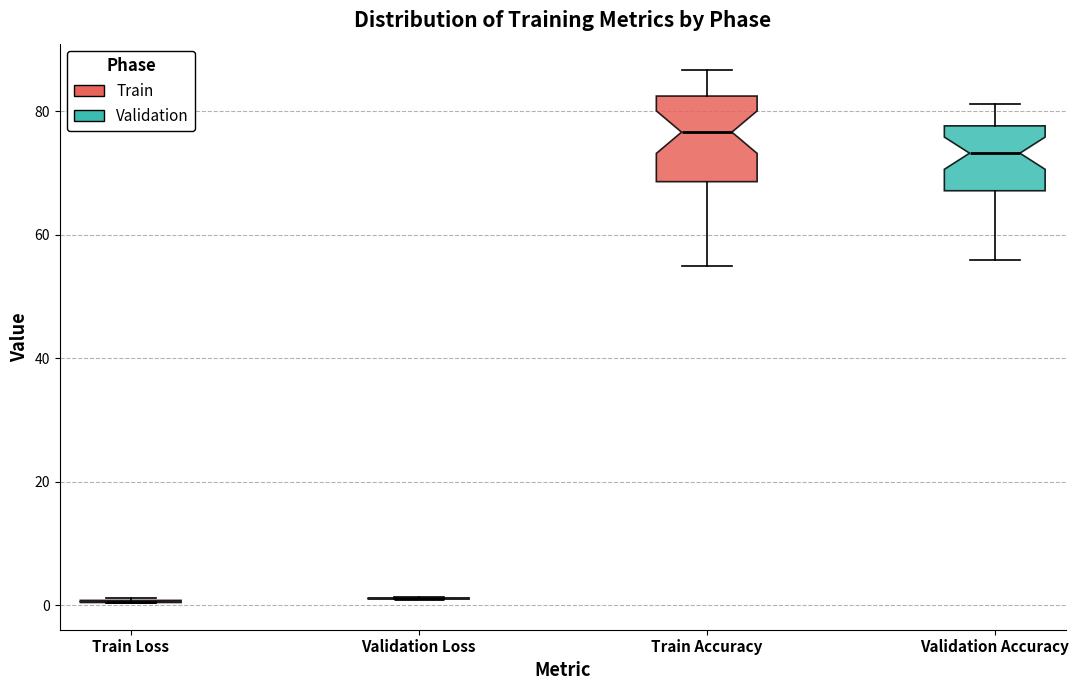

Reading left to right, transcribe this box plot: for each box, give where its median line is, the range the box spans, and where its two whiskers end, as read against the y-axis. The values are not printed on the chart, so give them approximately, as read against the axis.

Train Loss: box collapsed to a line at 0, whiskers 0 to 2
Validation Loss: box collapsed to a line at 2, whiskers 2 to 2
Train Accuracy: median 76, box 68 to 82, whiskers 54 to 86
Validation Accuracy: median 74, box 68 to 78, whiskers 56 to 82